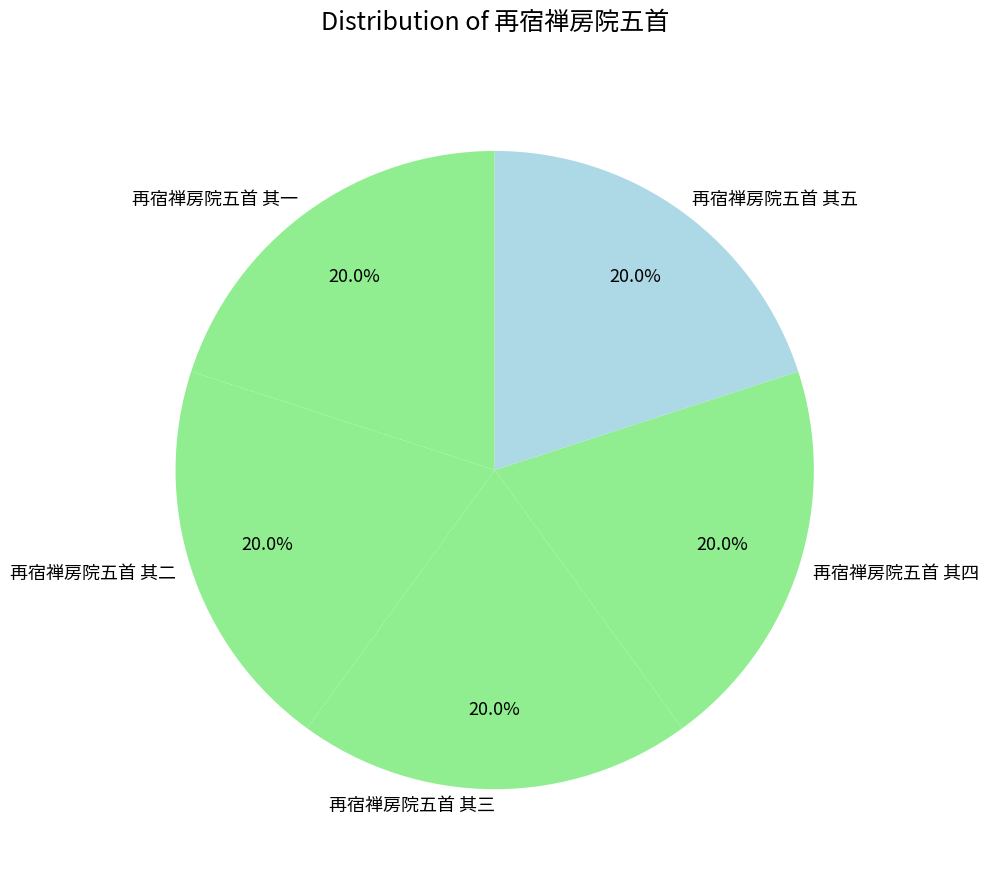

Does any single category account for the majority?

No